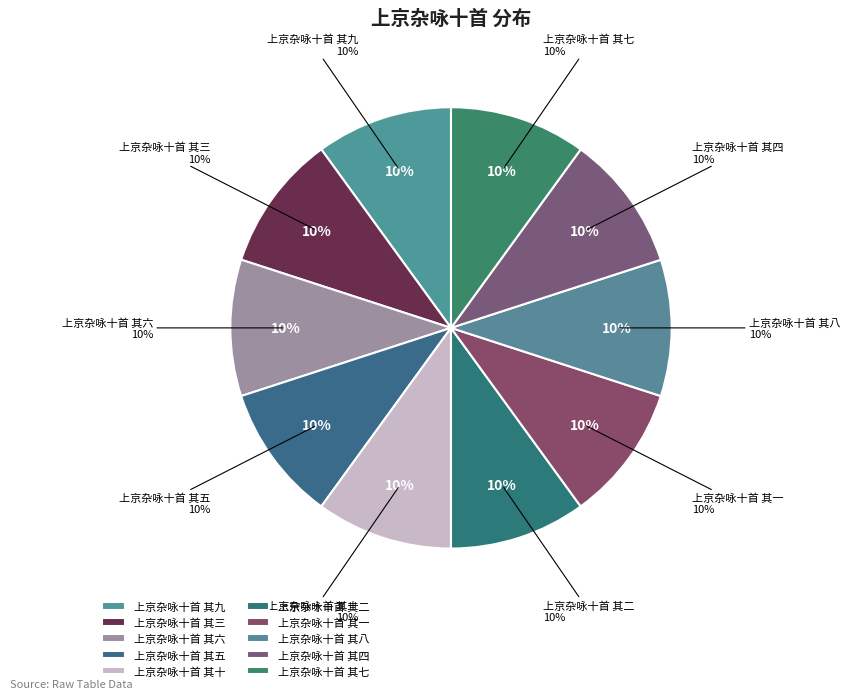

How many segments does this pie chart have?

10